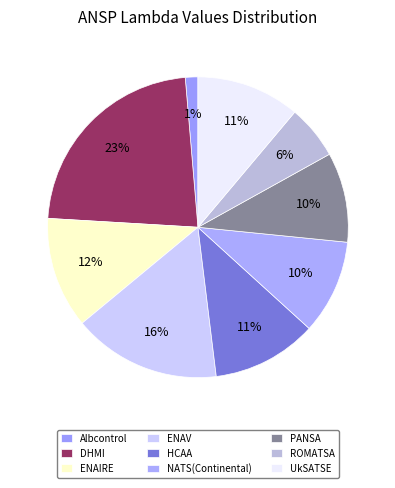

What percentage is the PANSA slice, to the nearest percent?

10%